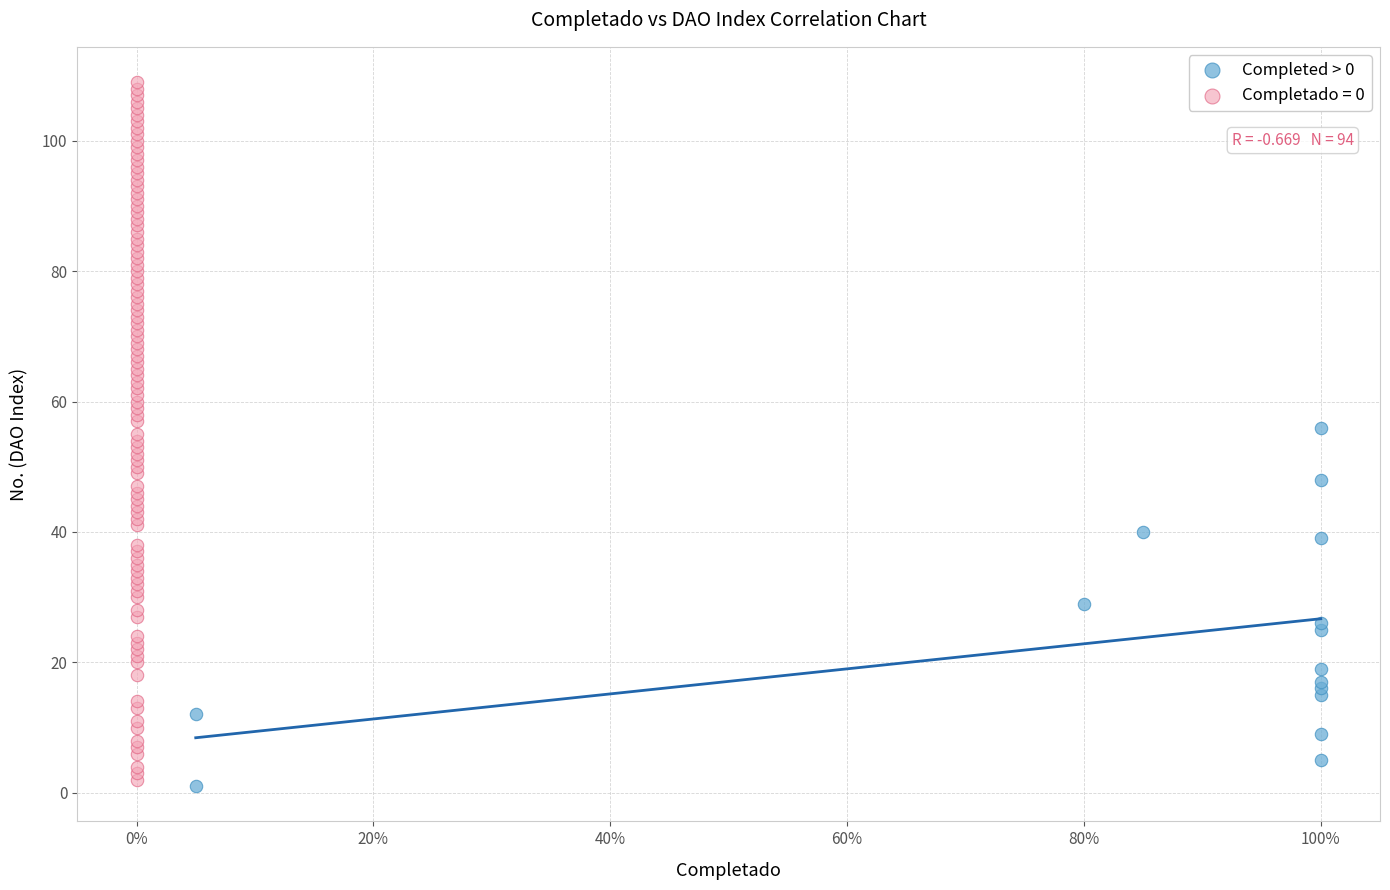

Which series contains the highest Y value?

Completado = 0